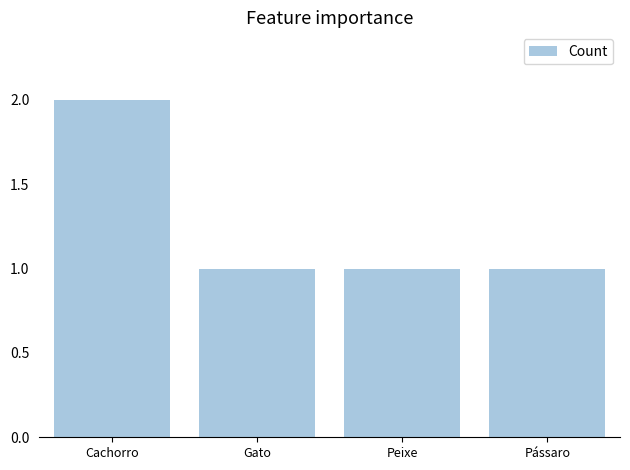

True or false: the data shows 0 at Peixe.

False